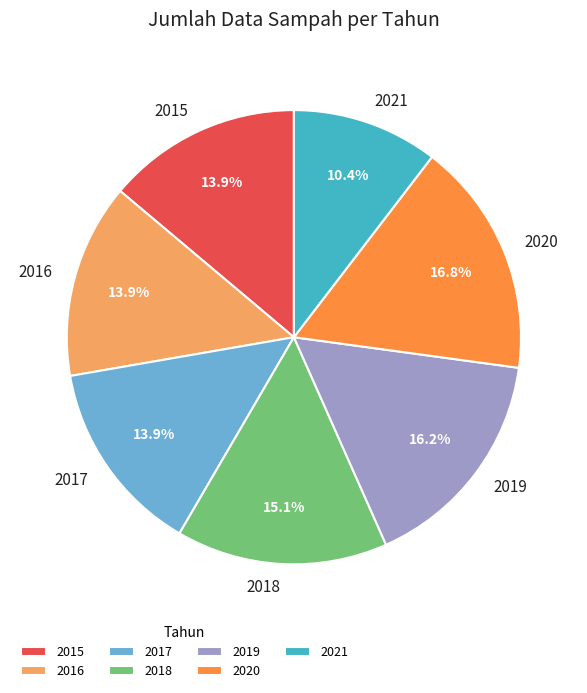

Is it true that 2018 is 15% of the pie?

True